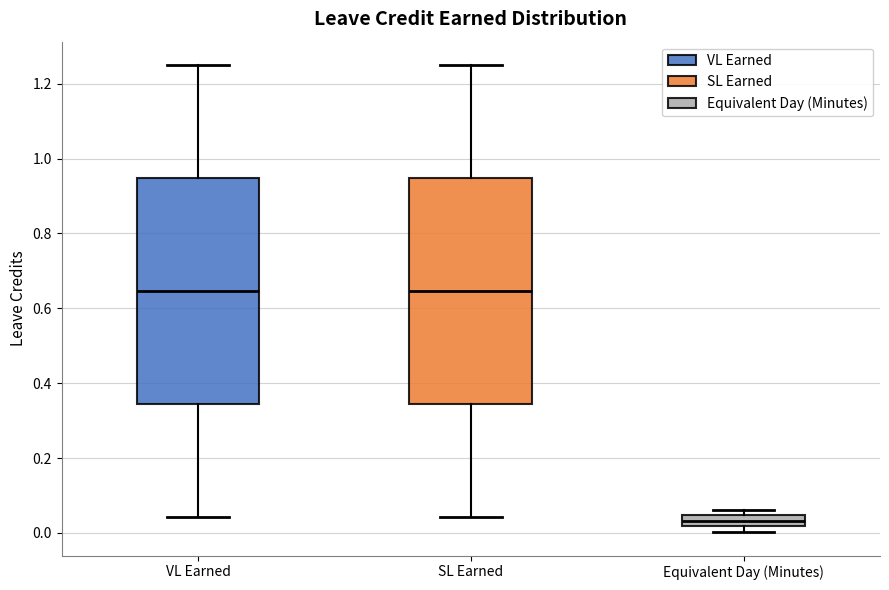

Where is the lower edge of the box for Equivalent Day (Minutes) on the y-axis? The values are not printed on the chart, so give them approximately, as read against the axis.

0.02